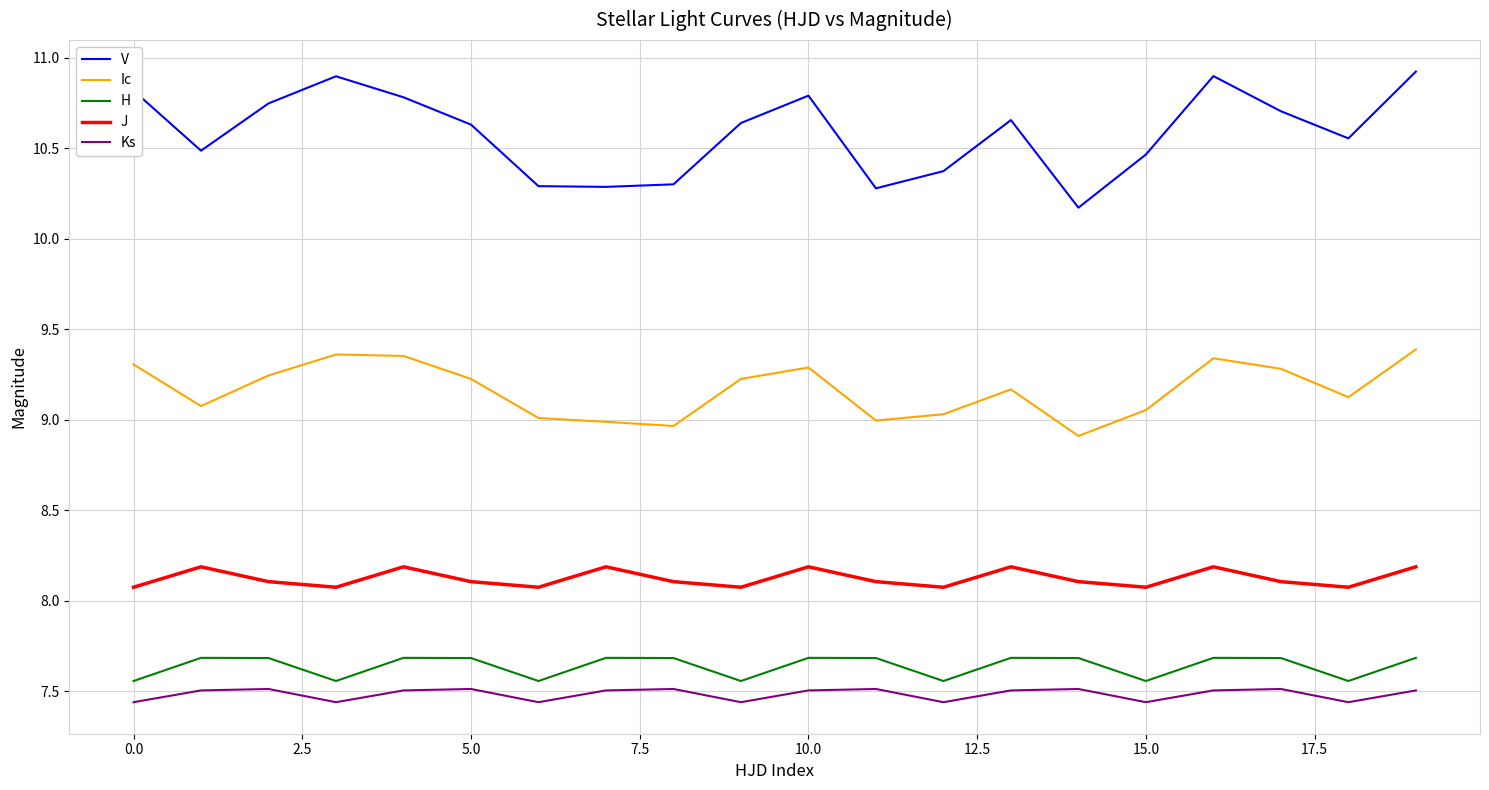

True or false: Ic and V cross at least once.

False